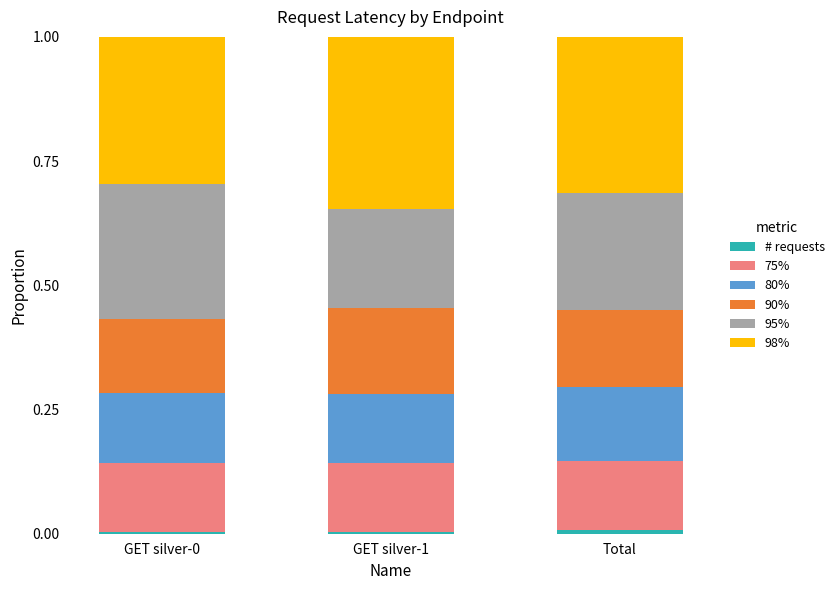

How many series are shown in this chart?

6